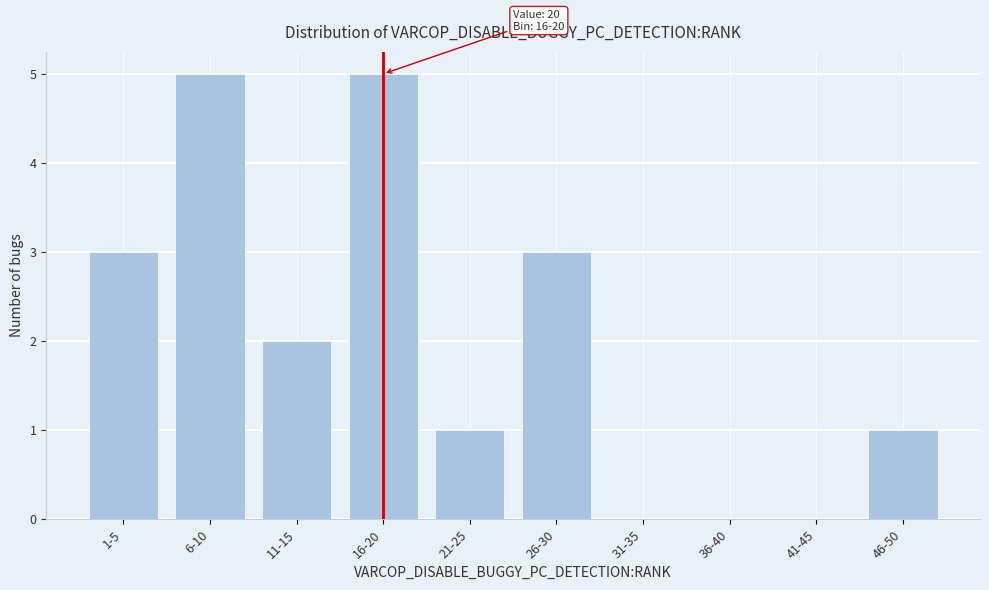

Reading right to left, transcribe all the data shown in this chart.

46-50=1	41-45=0	36-40=0	31-35=0	26-30=3	21-25=1	16-20=5	11-15=2	6-10=5	1-5=3